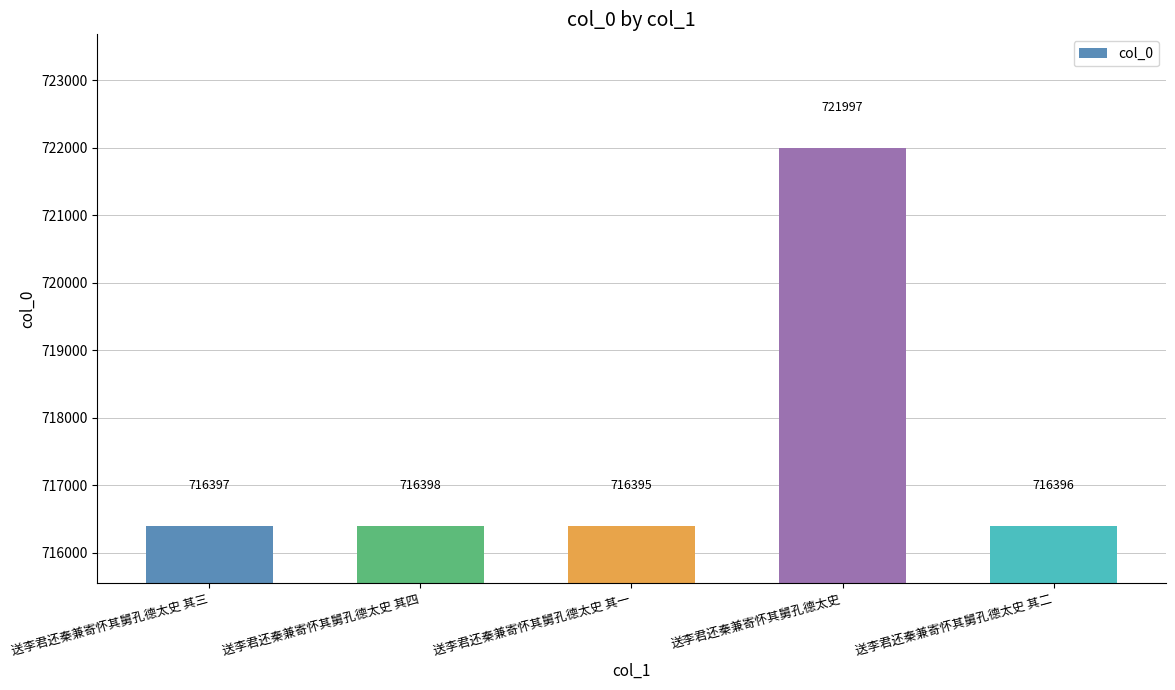

What is the label of the 1st bar from the left?

送李君还秦兼寄怀其舅孔德太史 其三